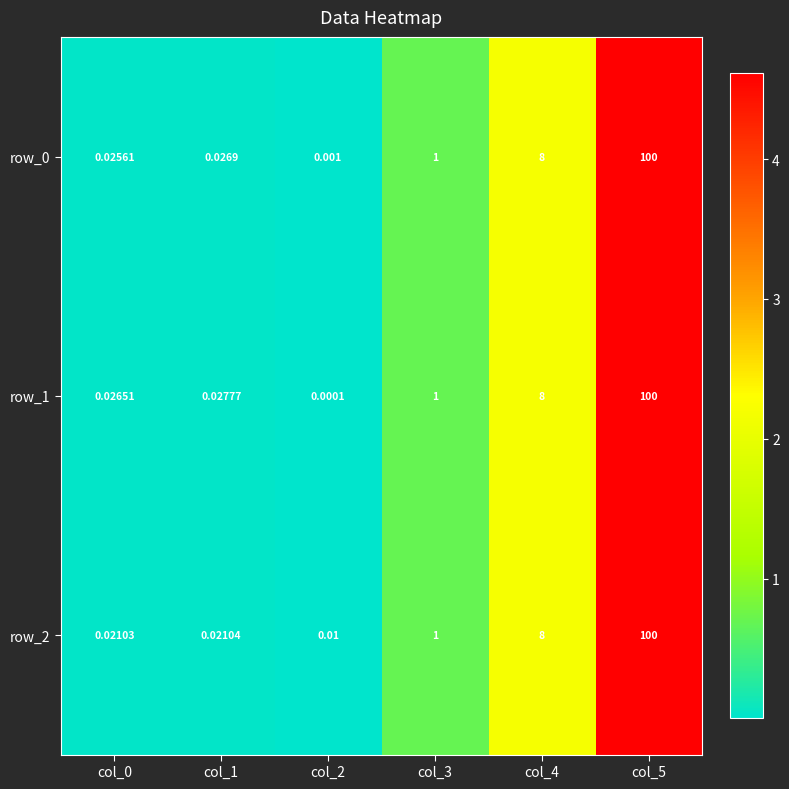

Which category has the highest value in the row_1 series?

col_5